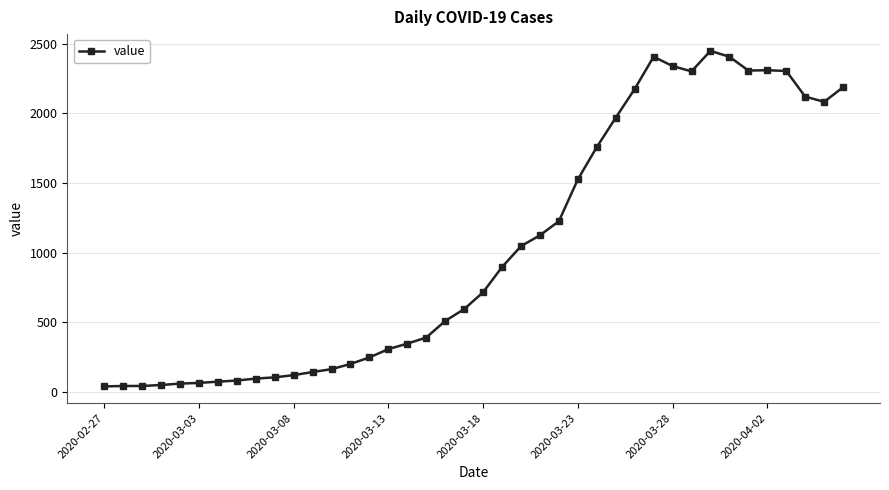

What is the minimum value shown in the chart?

40